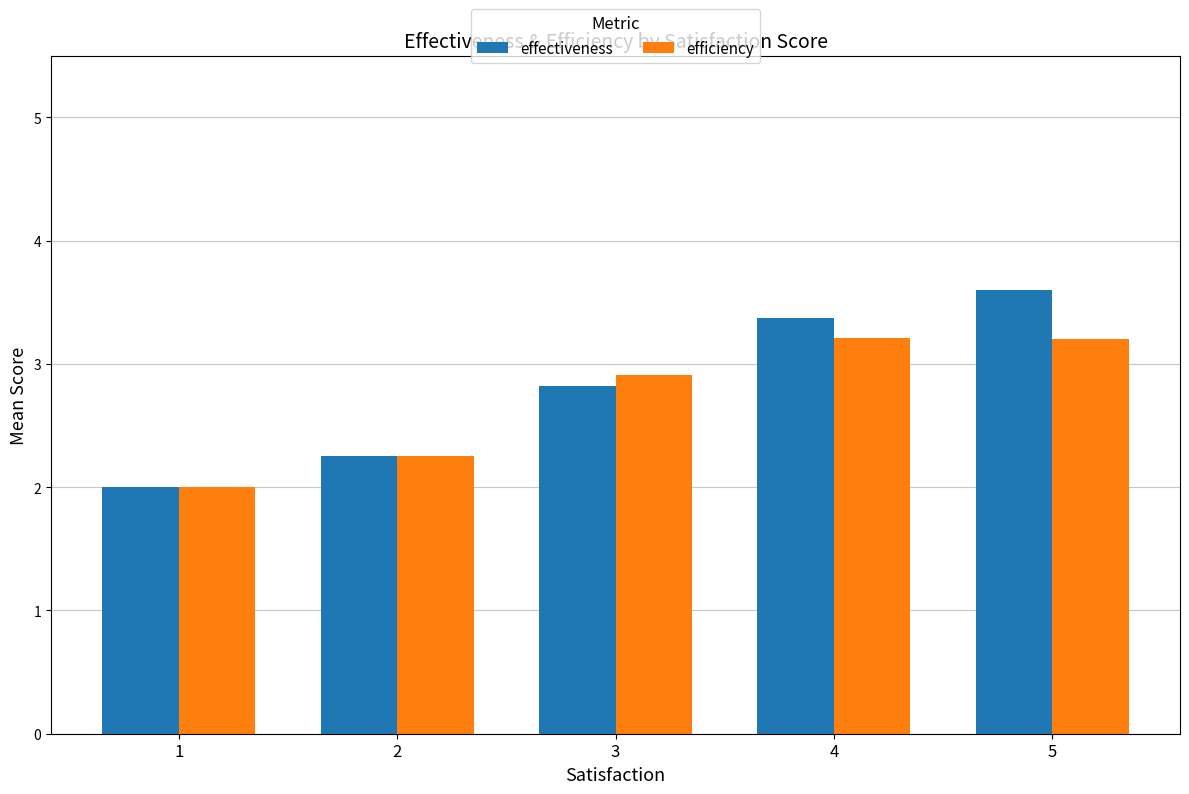

True or false: efficiency has a value of 2.0 at 1.

True